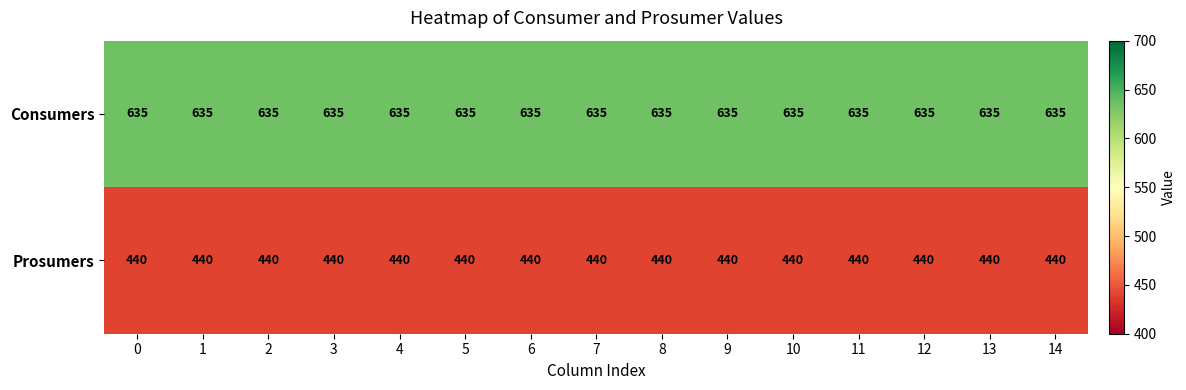

At how many categories does at least one series exceed 543?

15